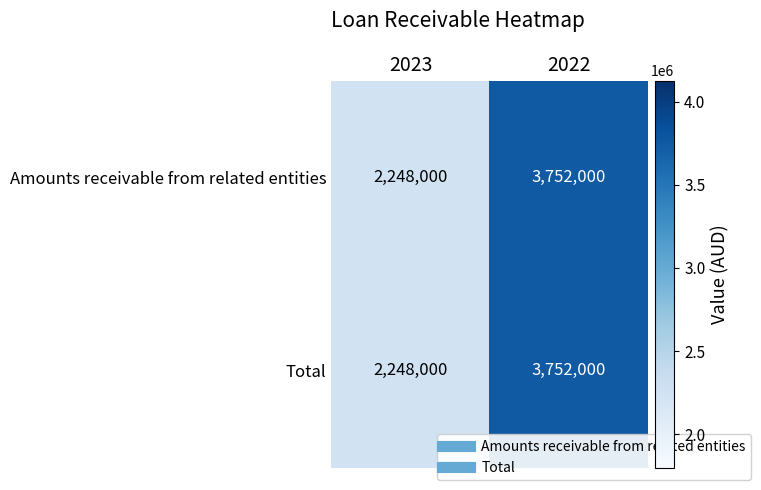

List the labels in order of Total value, largest first.

2022, 2023